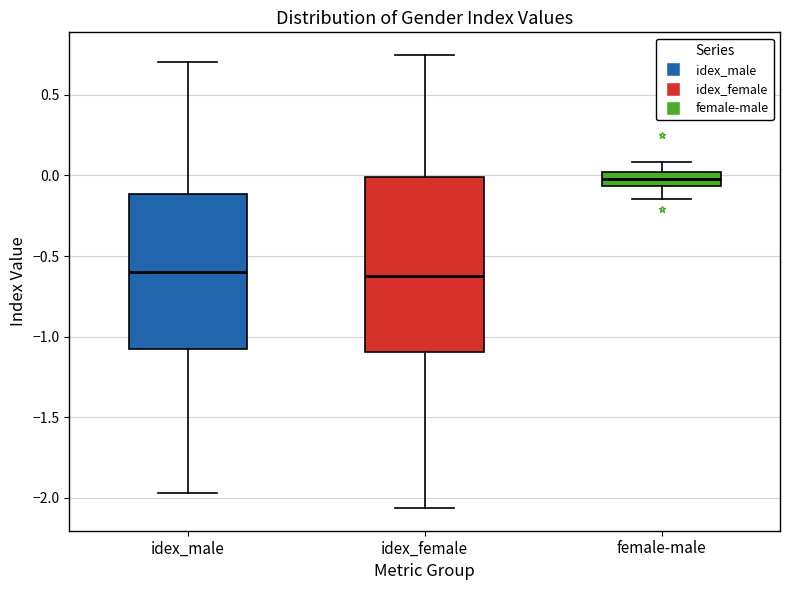

Reading left to right, read every box against the y-axis: the position of its median line, the range the box covers, and the ends of its whiskers. The values are not printed on the chart, so give them approximately, as read against the axis.

idex_male: median -0.60, box -1.10 to -0.10, whiskers -1.95 to 0.70
idex_female: median -0.60, box -1.10 to 0.00, whiskers -2.05 to 0.75
female-male: median 0.00 (inside the box), box -0.05 to 0.00, whiskers -0.15 to 0.10